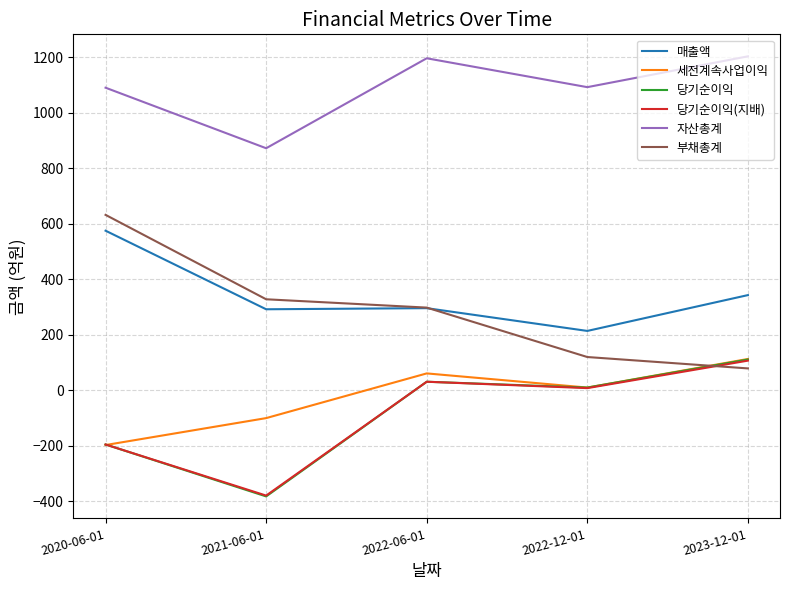

What is the total value across all series at 2023-12-01?

1956